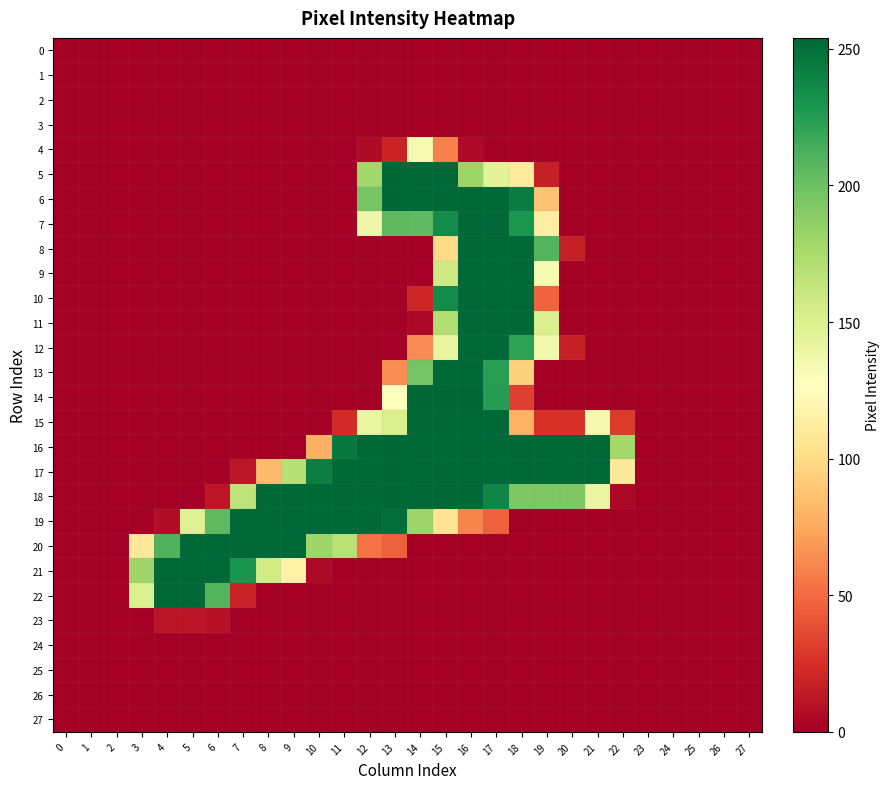

Which series has the largest range (max minus min)?

5